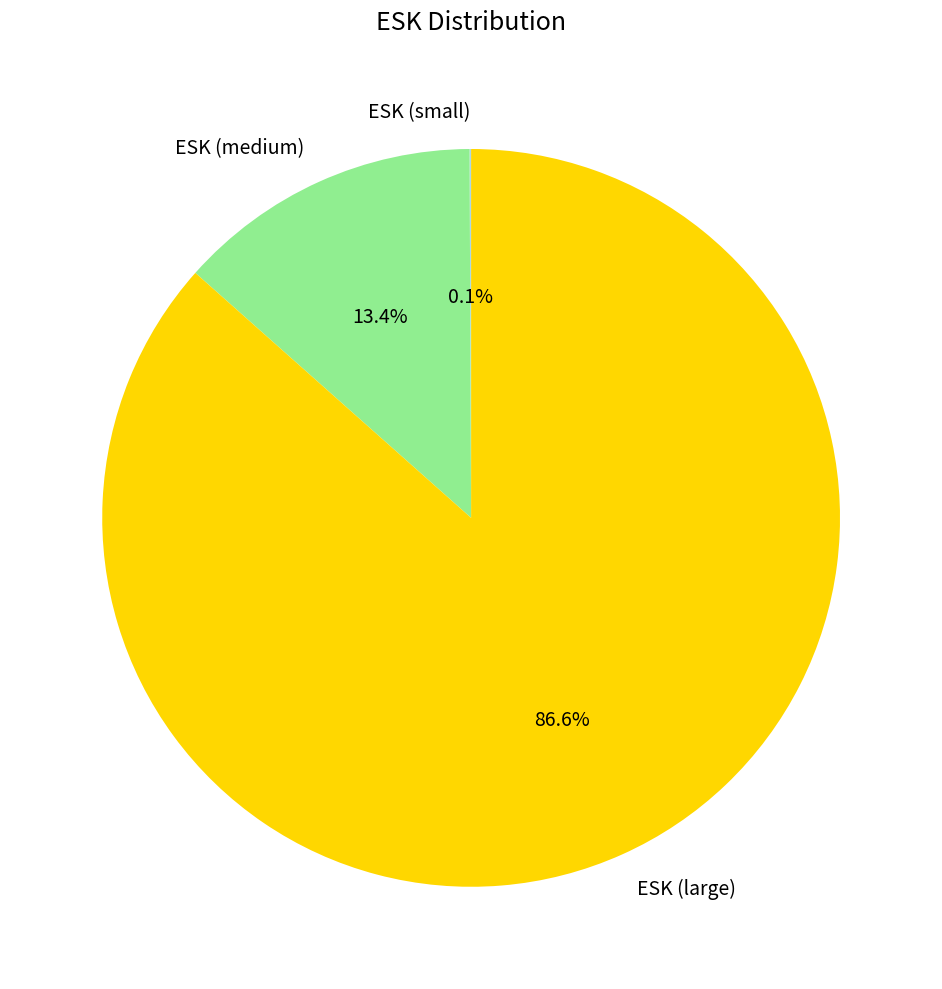

Between ESK (large) and ESK (medium), which is larger?

ESK (large)